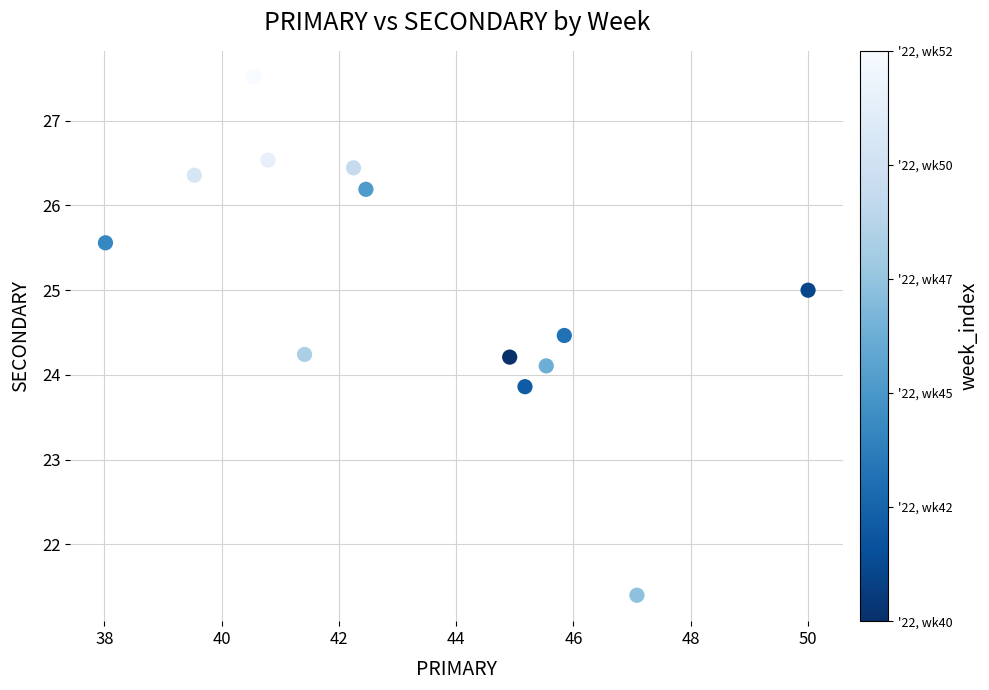

What is the range of Y values (max minus min)?

6.1